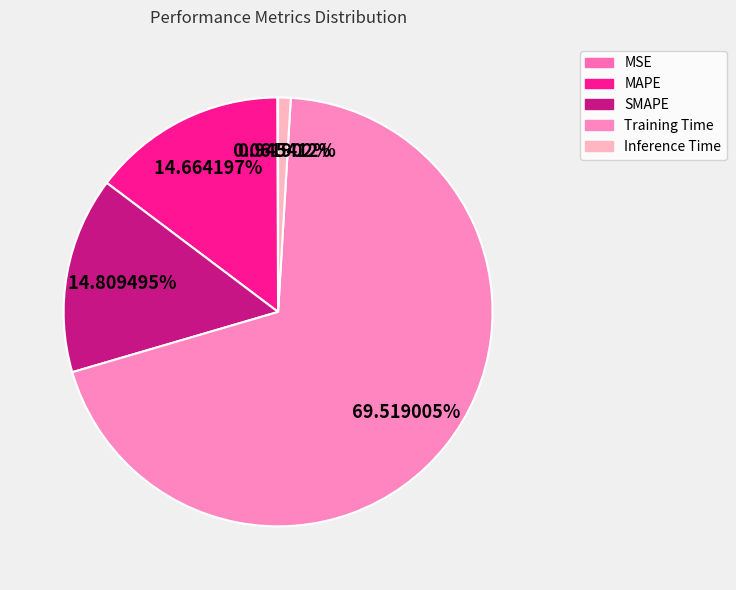

Does Inference Time represent more than half of the total?

No